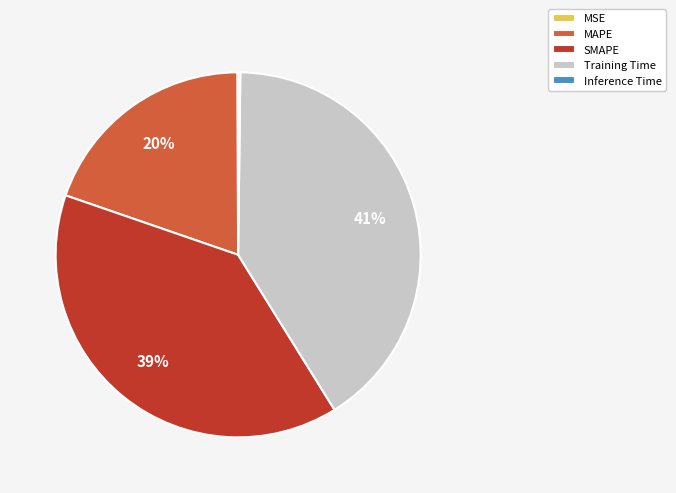

Combined, do MAPE and Training Time account for over 50%?

Yes